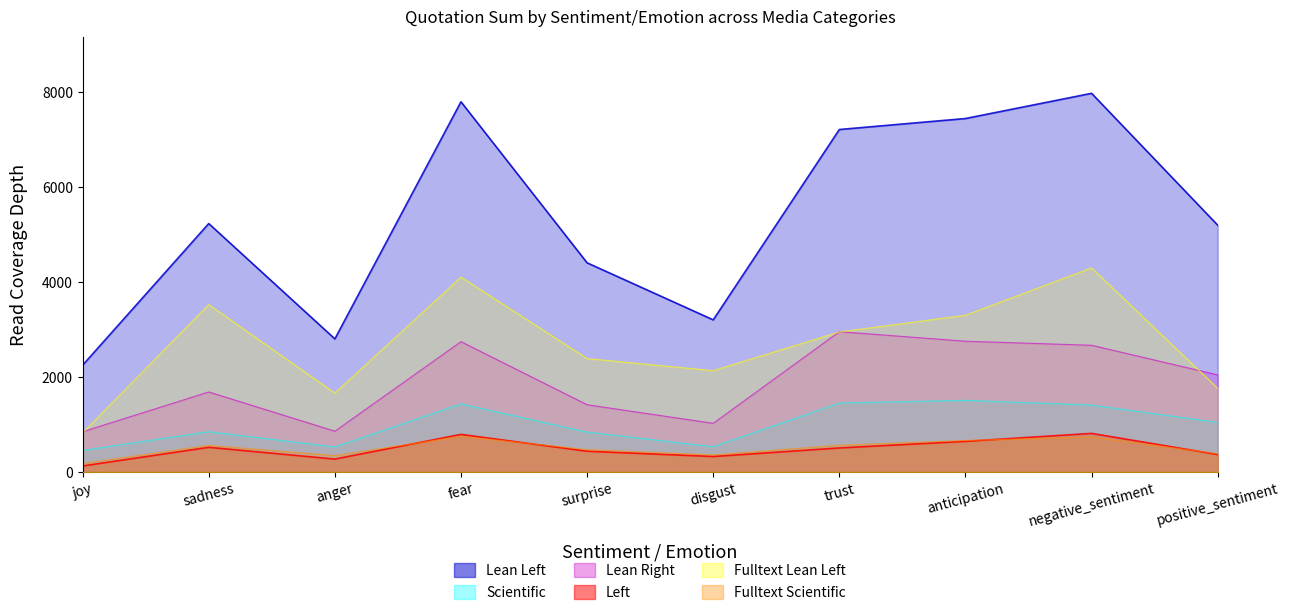

At which category is the sum across all series the highest?

negative_sentiment